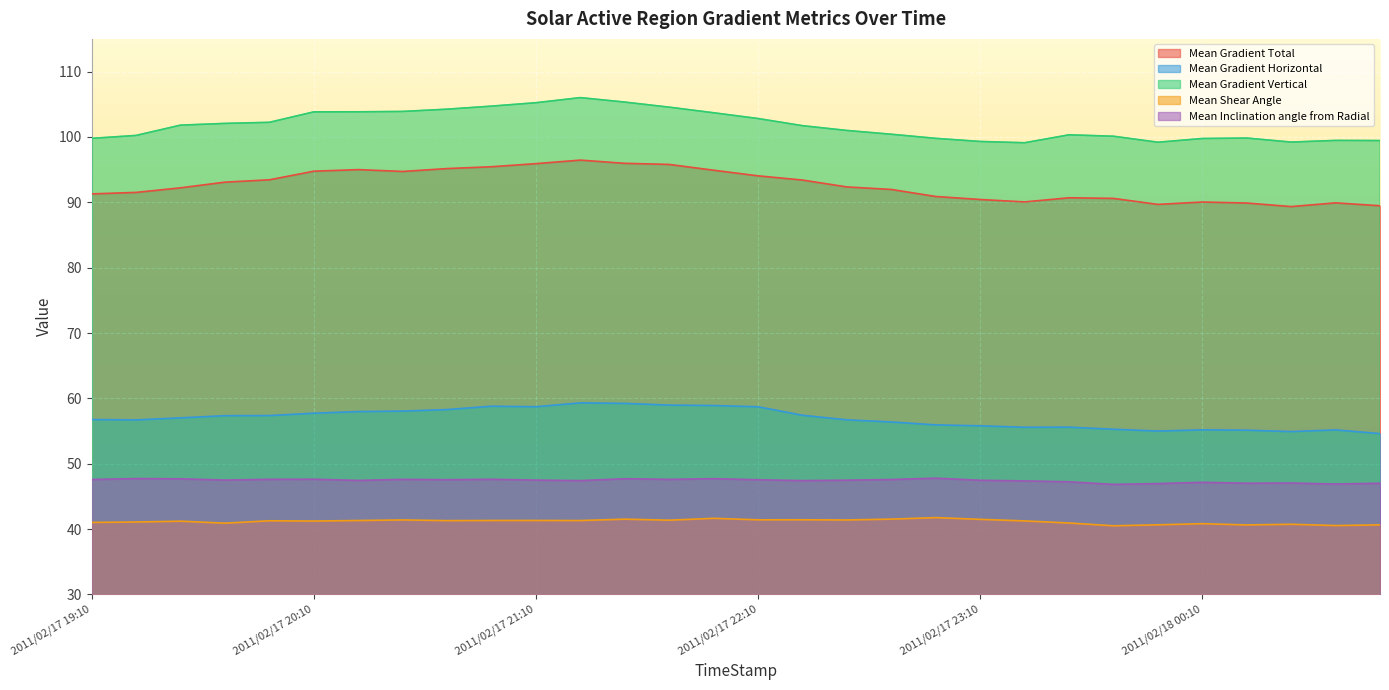

Is it true that Mean Gradient Horizontal equals 57.4 at 2011/02/17 19:58?

True